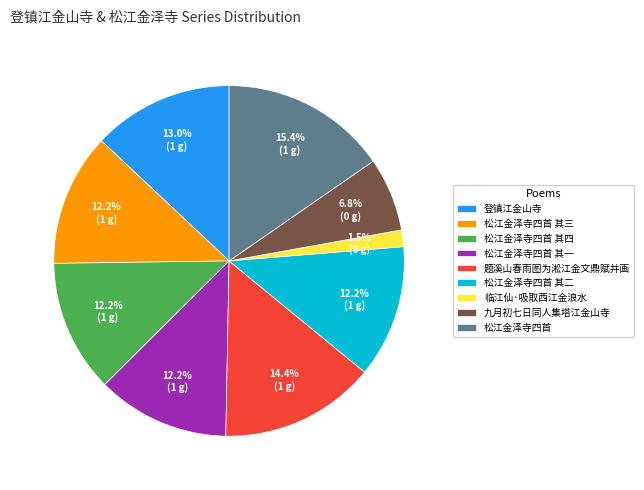

True or false: 九月初七日同人集塔江金山寺 accounts for 7% of the total.

True